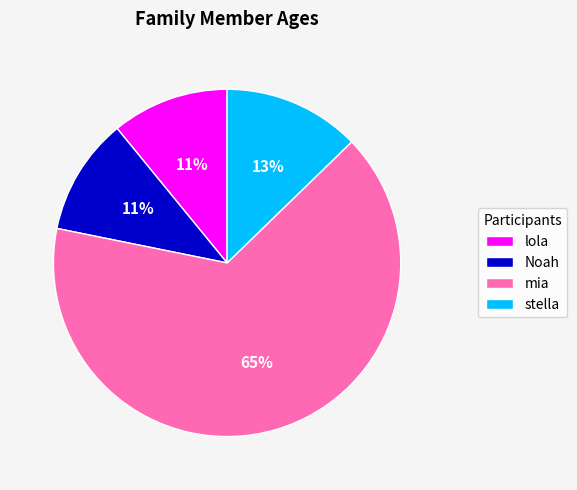

Count the number of slices in the pie.

4